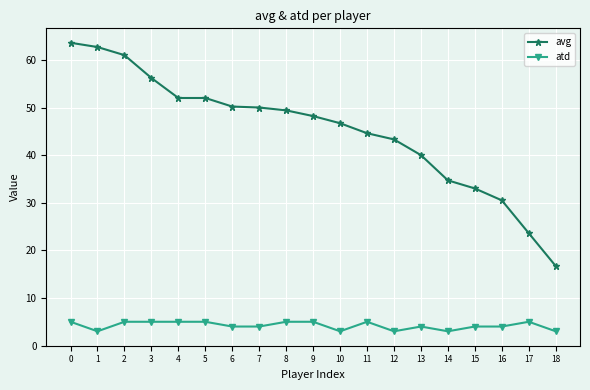

What is the sum of all avg values?

858.4